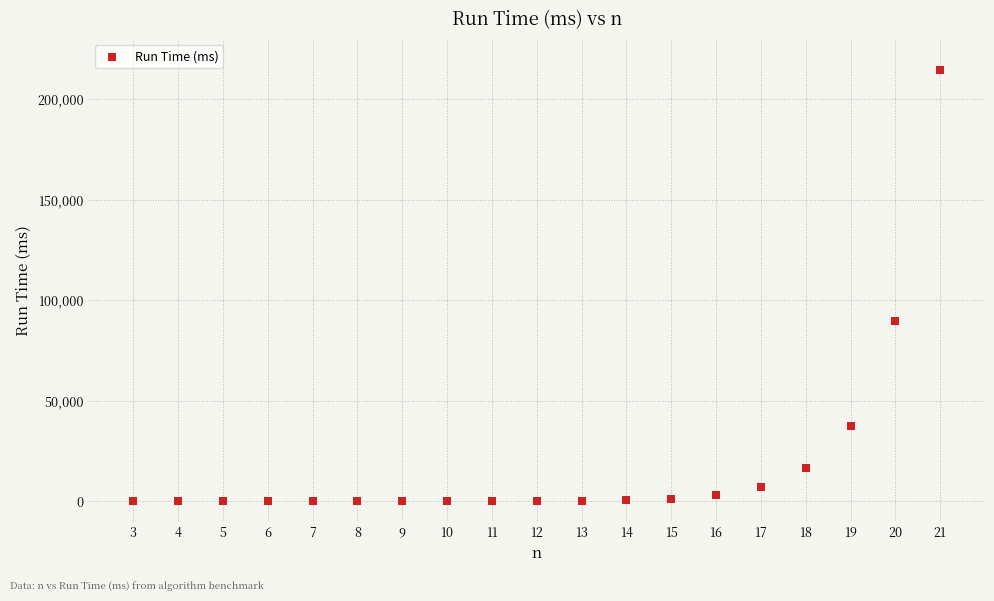

What Y value in the scatter plot is closest to 107305?

89711